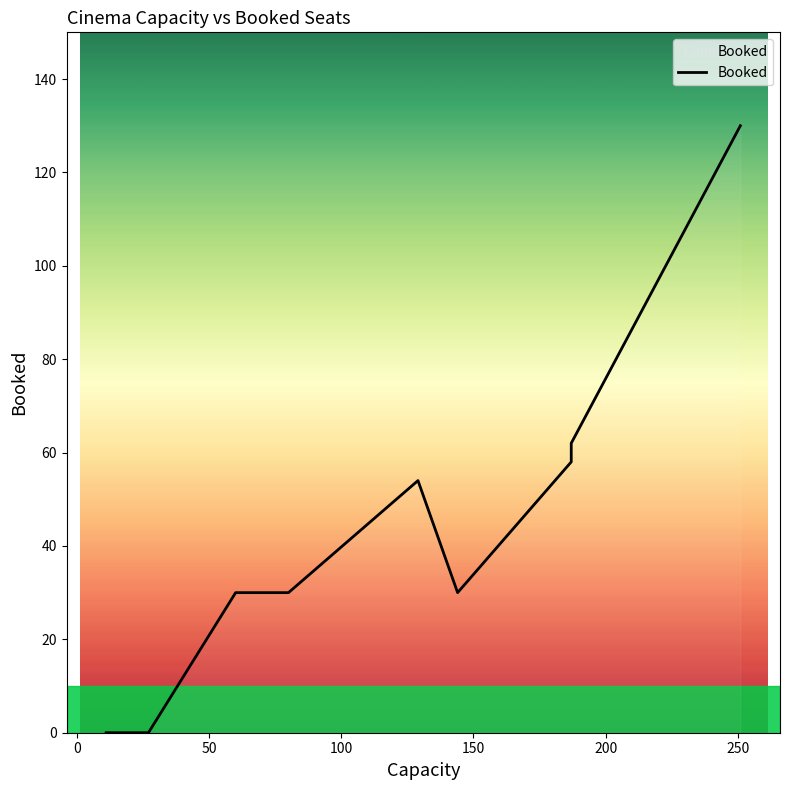

How many values are above zero?

7